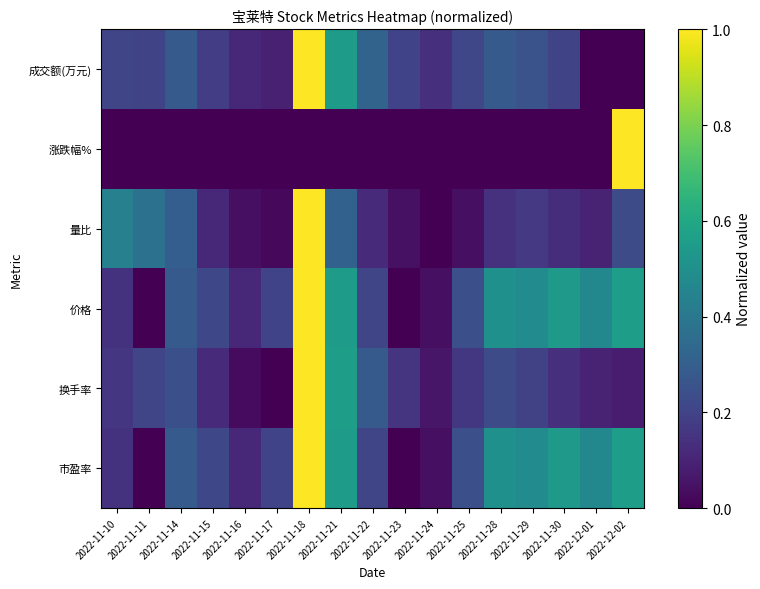

Reading right to left, what are all the values shown in this chart?

成交额(万元): 2022-12-02=0.0	2022-12-01=0.0	2022-11-30=0.2	2022-11-29=0.3	2022-11-28=0.3	2022-11-25=0.2	2022-11-24=0.1	2022-11-23=0.2	2022-11-22=0.3	2022-11-21=0.6	2022-11-18=1.0	2022-11-17=0.1	2022-11-16=0.1	2022-11-15=0.2	2022-11-14=0.3	2022-11-11=0.2	2022-11-10=0.2
涨跌幅%: 2022-12-02=1.0	2022-12-01=0.0	2022-11-30=0.0	2022-11-29=0.0	2022-11-28=0.0	2022-11-25=0.0	2022-11-24=0.0	2022-11-23=0.0	2022-11-22=0.0	2022-11-21=0.0	2022-11-18=0.0	2022-11-17=0.0	2022-11-16=0.0	2022-11-15=0.0	2022-11-14=0.0	2022-11-11=0.0	2022-11-10=0.0
量比: 2022-12-02=0.2	2022-12-01=0.1	2022-11-30=0.1	2022-11-29=0.2	2022-11-28=0.1	2022-11-25=0.0	2022-11-24=0.0	2022-11-23=0.0	2022-11-22=0.1	2022-11-21=0.3	2022-11-18=1.0	2022-11-17=0.0	2022-11-16=0.0	2022-11-15=0.1	2022-11-14=0.3	2022-11-11=0.4	2022-11-10=0.4
价格: 2022-12-02=0.6	2022-12-01=0.5	2022-11-30=0.5	2022-11-29=0.5	2022-11-28=0.5	2022-11-25=0.2	2022-11-24=0.0	2022-11-23=0.0	2022-11-22=0.2	2022-11-21=0.5	2022-11-18=1.0	2022-11-17=0.2	2022-11-16=0.1	2022-11-15=0.2	2022-11-14=0.3	2022-11-11=0.0	2022-11-10=0.1
换手率: 2022-12-02=0.1	2022-12-01=0.1	2022-11-30=0.1	2022-11-29=0.2	2022-11-28=0.2	2022-11-25=0.2	2022-11-24=0.1	2022-11-23=0.2	2022-11-22=0.3	2022-11-21=0.6	2022-11-18=1.0	2022-11-17=0.0	2022-11-16=0.0	2022-11-15=0.1	2022-11-14=0.2	2022-11-11=0.2	2022-11-10=0.2
市盈率: 2022-12-02=0.6	2022-12-01=0.5	2022-11-30=0.5	2022-11-29=0.5	2022-11-28=0.5	2022-11-25=0.2	2022-11-24=0.0	2022-11-23=0.0	2022-11-22=0.2	2022-11-21=0.5	2022-11-18=1.0	2022-11-17=0.2	2022-11-16=0.1	2022-11-15=0.2	2022-11-14=0.3	2022-11-11=0.0	2022-11-10=0.1